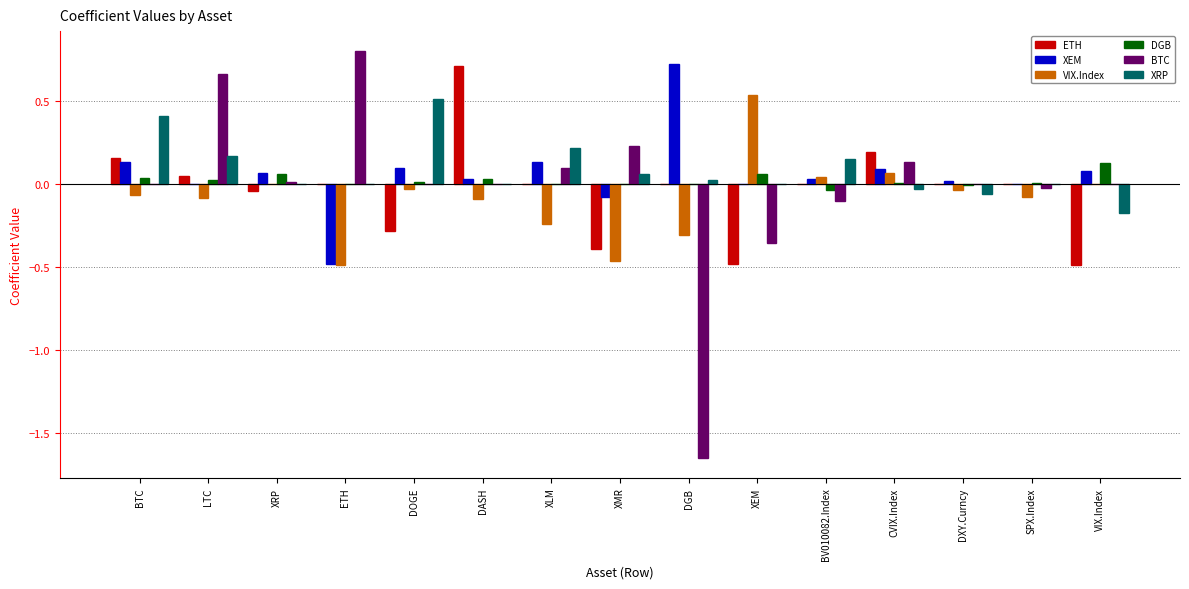

Which category has the highest value in the VIX.Index series?

XEM